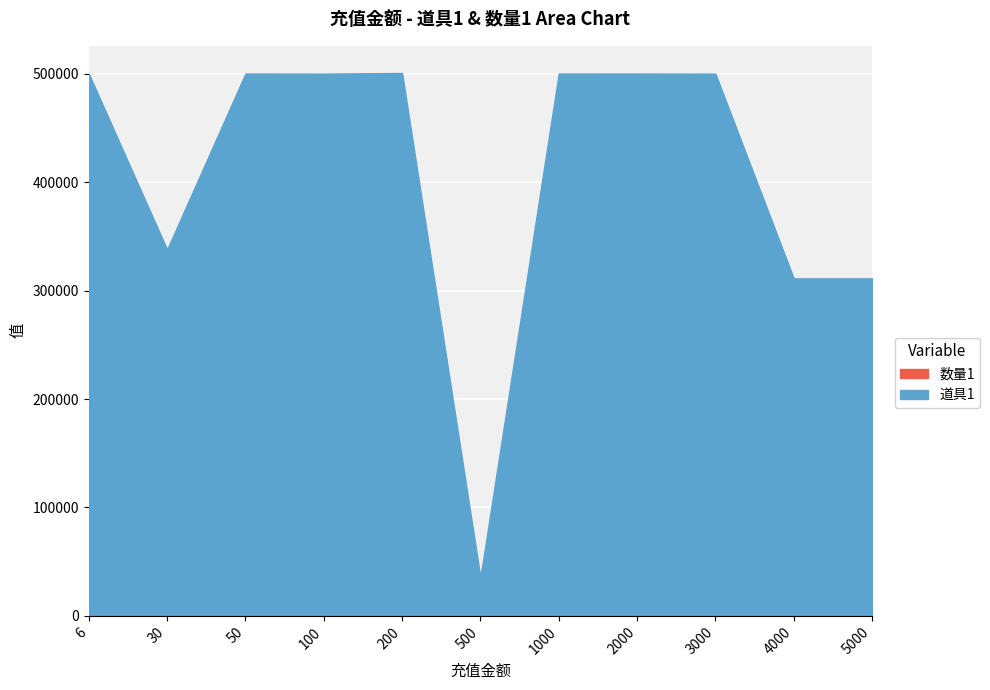

Which label corresponds to the largest value in the chart?

200